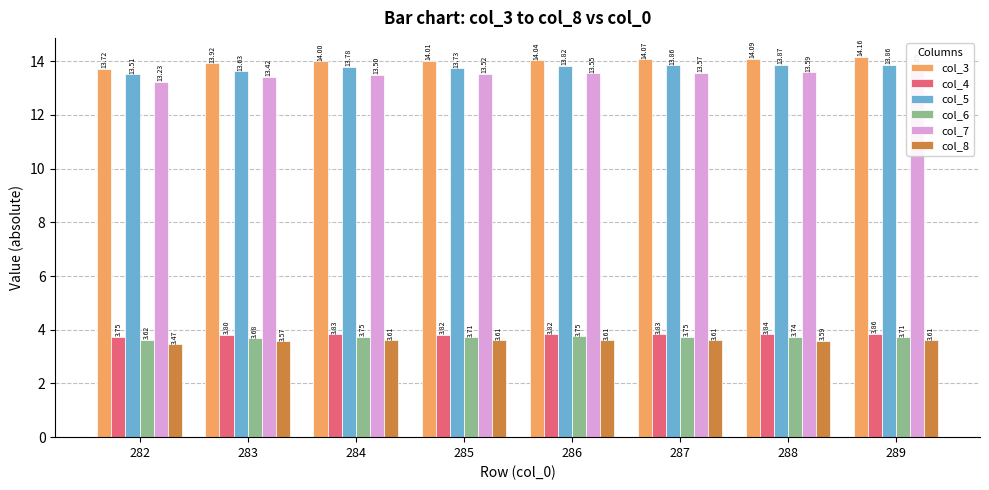

What is the value of the col_4 bar at the 3rd from the left?

3.8